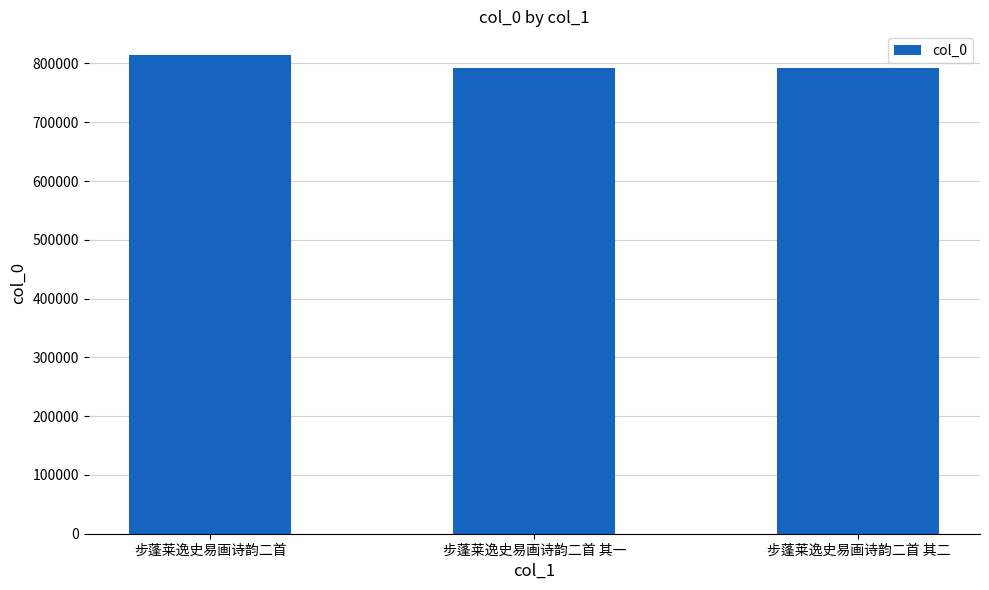

How many bars are there in total?

3